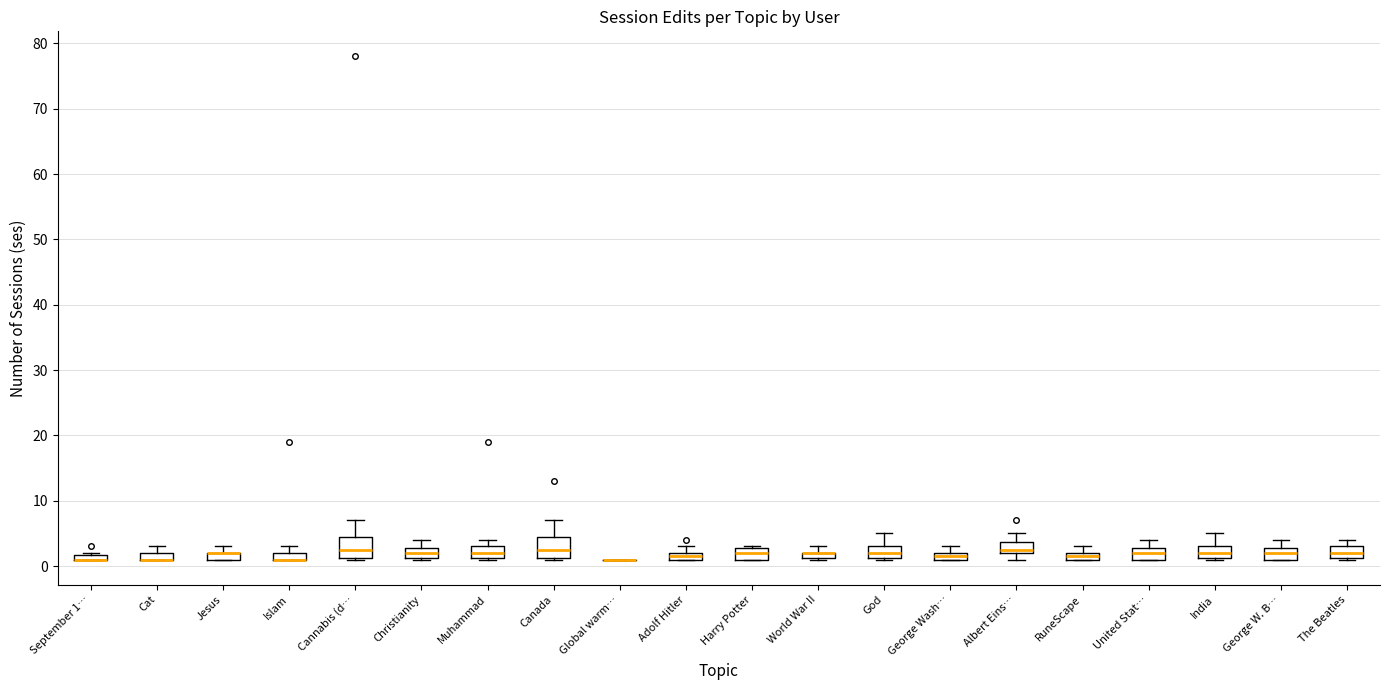

Where is the lower edge of the box for God on the y-axis? The values are not printed on the chart, so give them approximately, as read against the axis.

1